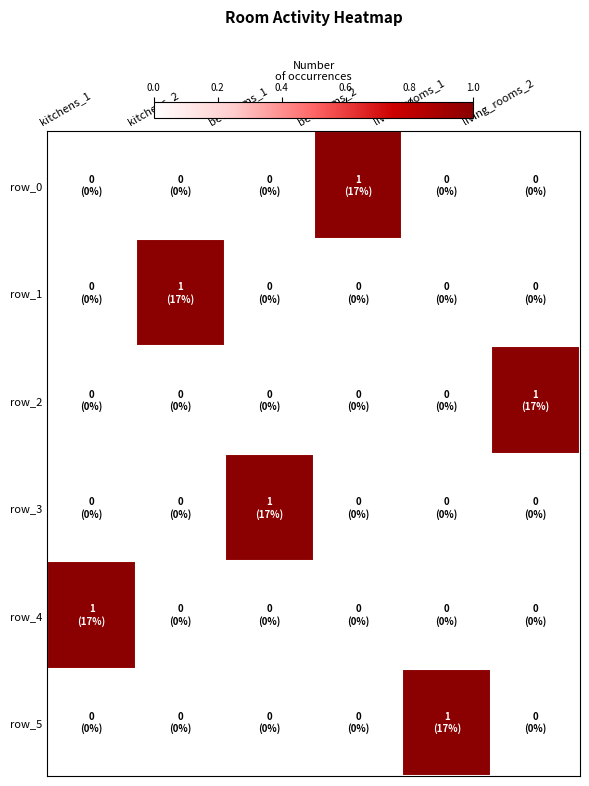

Where is row_2 nearest to the value 0?

kitchens_1